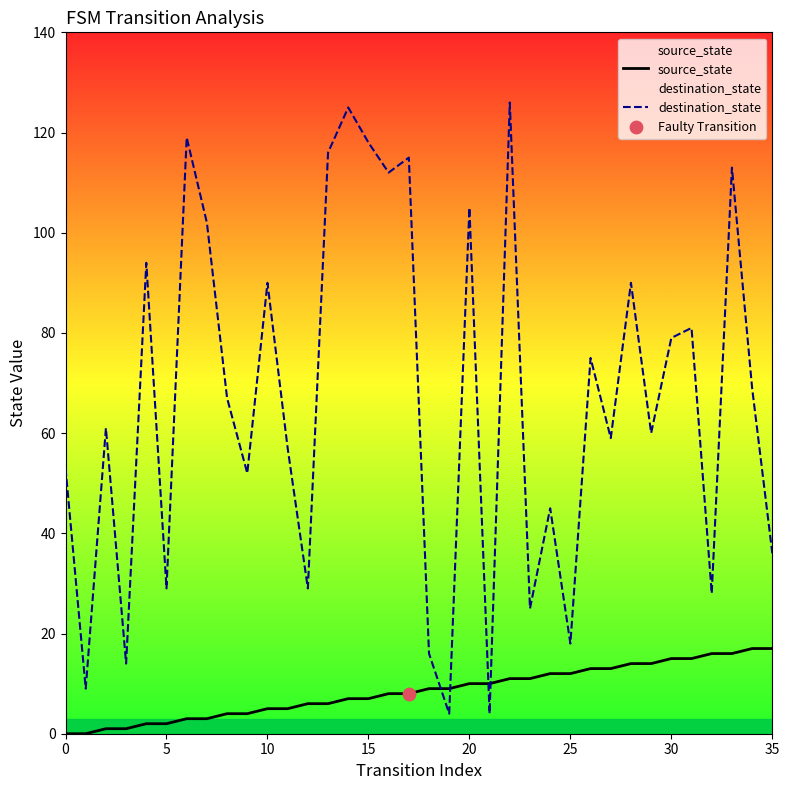

Which series has the widest spread of Y values?

destination_state